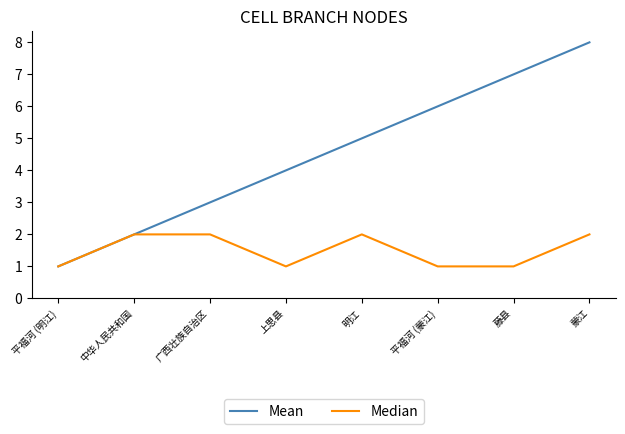

Reading right to left, what are all the values shown in this chart?

Mean: 8	7	6	5	4	3	2	1
Median: 2	1	1	2	1	2	2	1